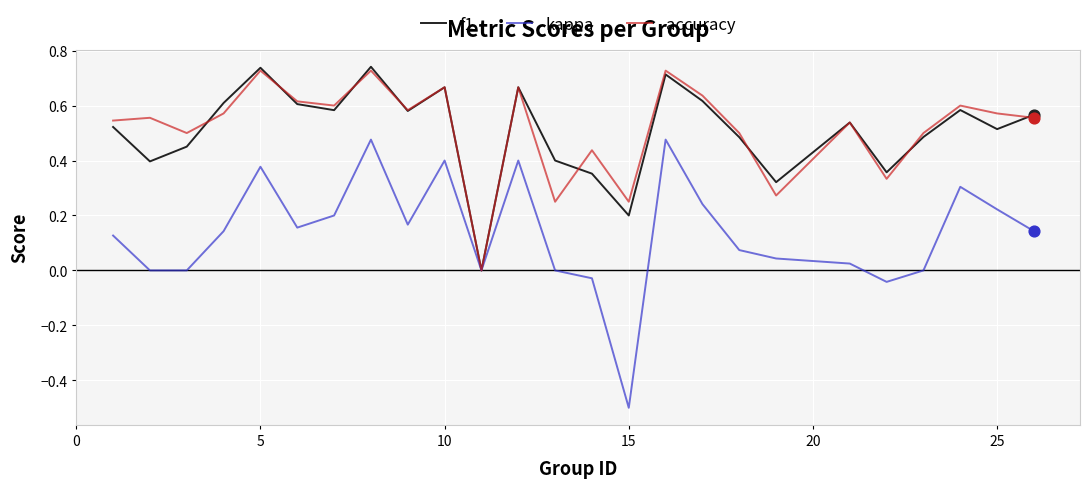

What are all the series names shown in the legend?

f1, kappa, accuracy